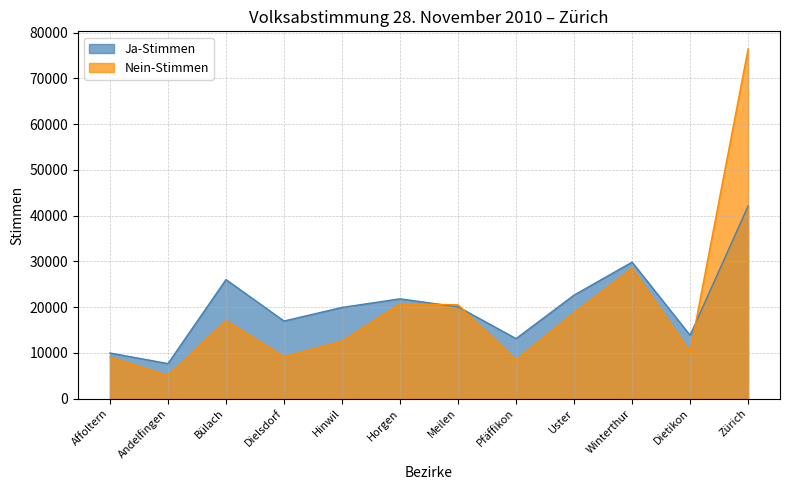

Is the value of Nein-Stimmen at Zürich greater than the value of Ja-Stimmen at Dietikon?

Yes